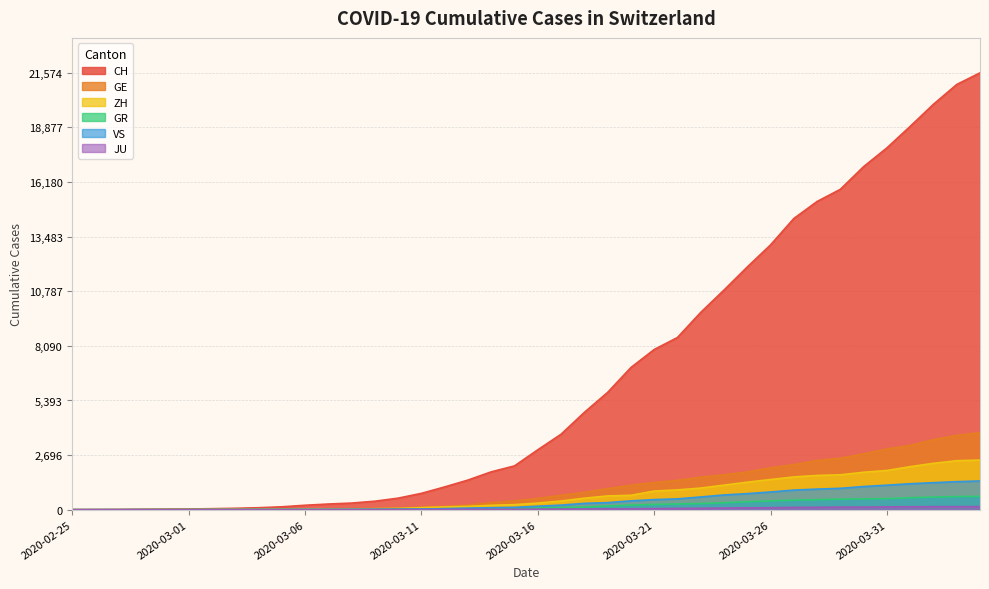

List the series in order of their peak value, lowest first.

JU, GR, VS, ZH, GE, CH